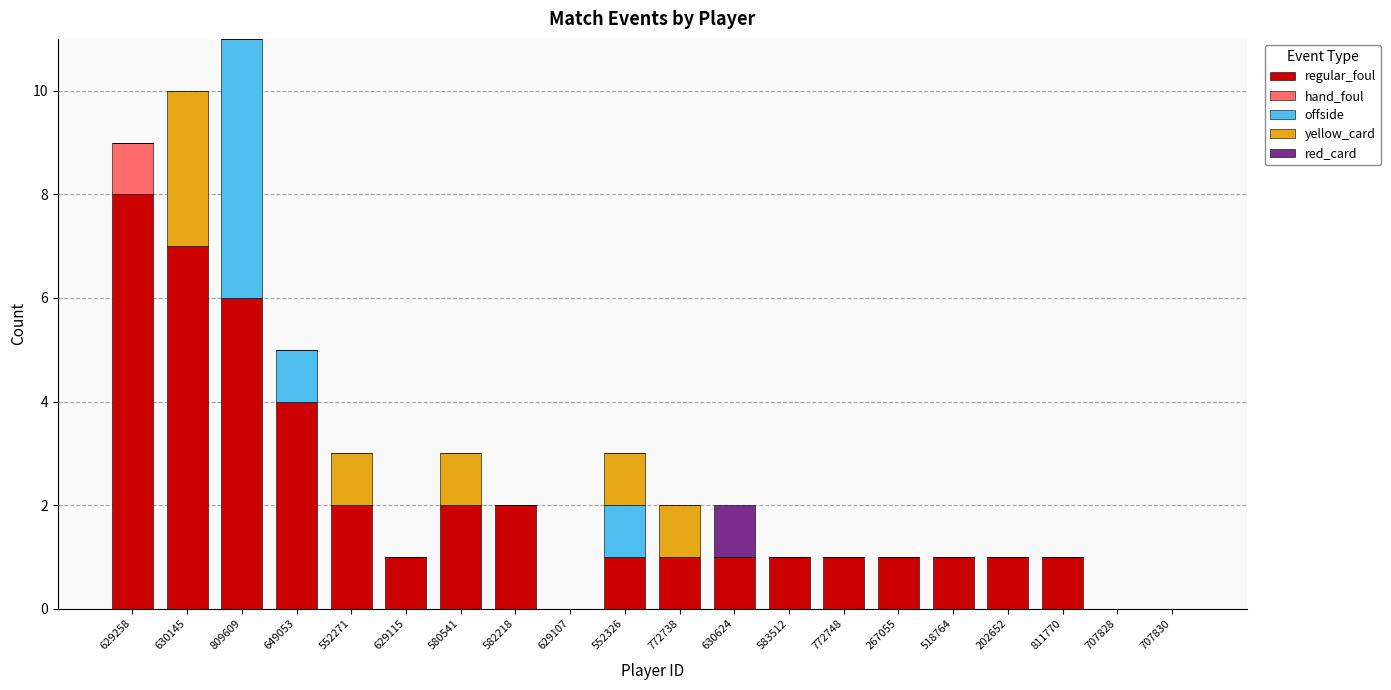

True or false: regular_foul has a value of 2 at 202652.

False